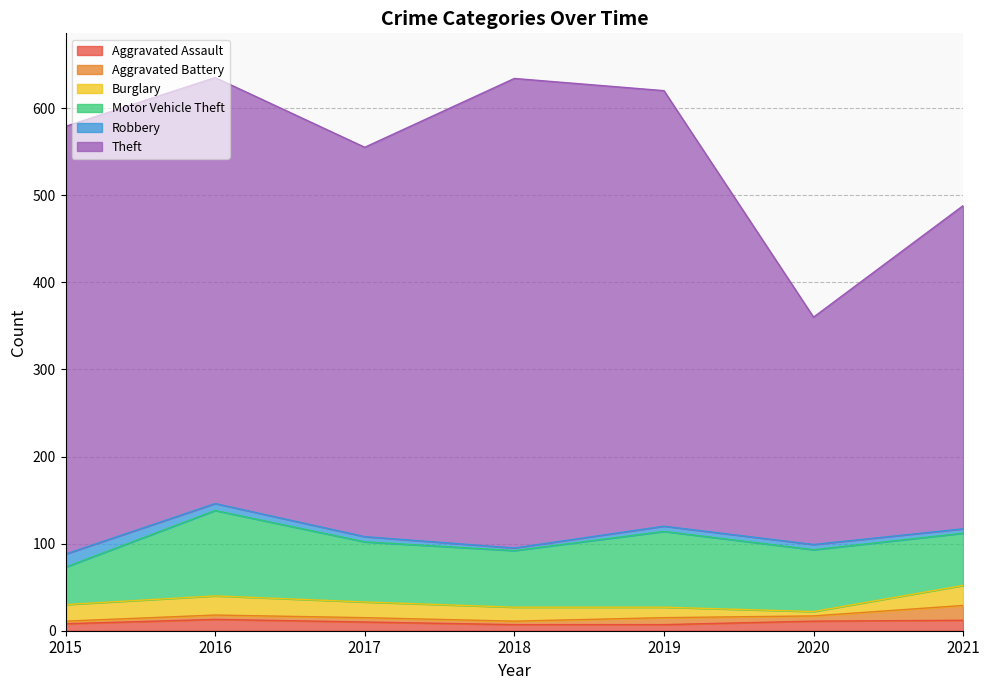

How many times do Aggravated Battery and Aggravated Assault cross each other?

3